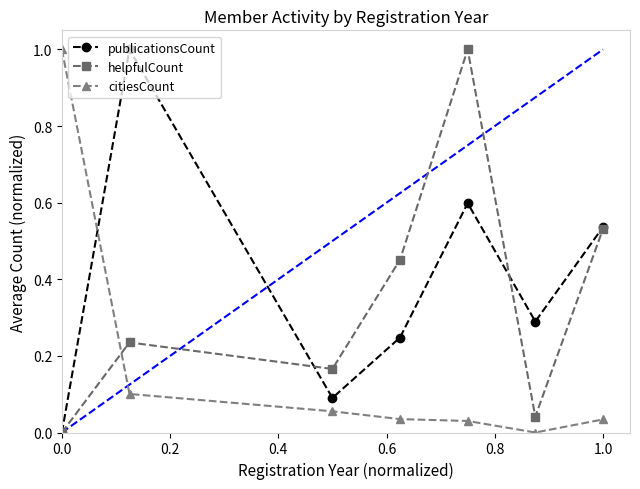

What is the value of the helpfulCount point at the 5th from the left?

1.0